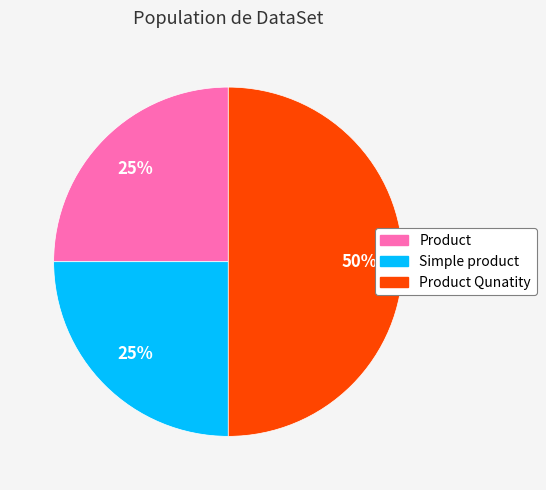

How many slices are in this pie chart?

3